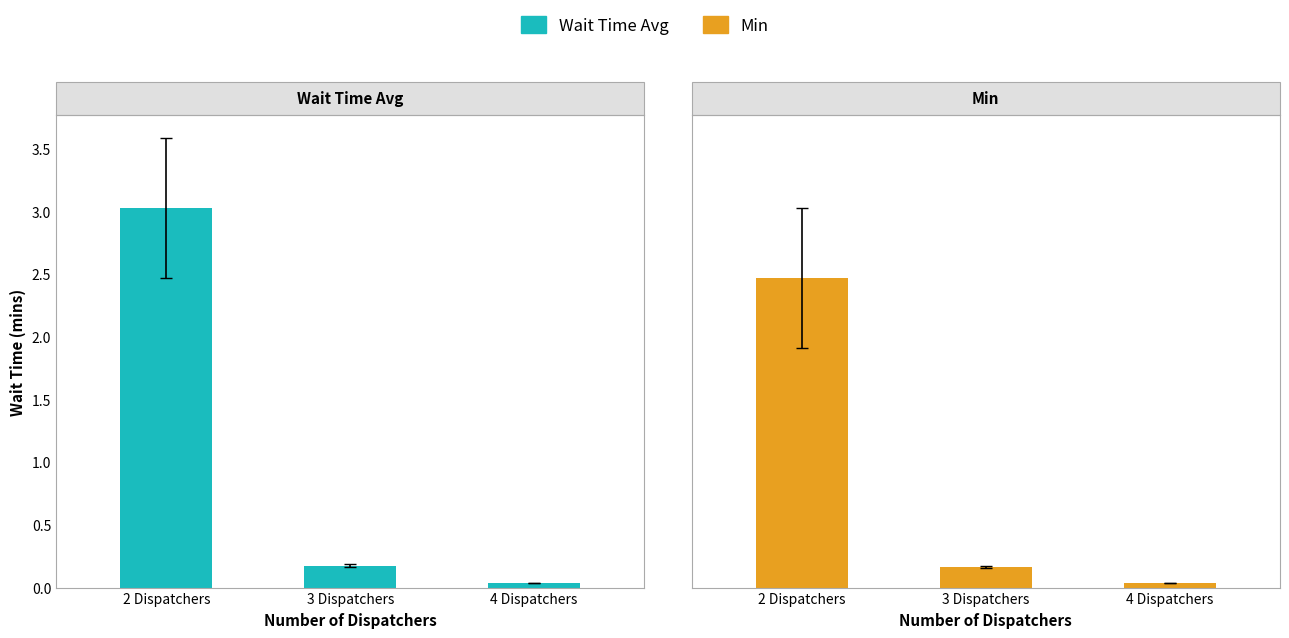

What is the label of the 2nd bar from the right?

3 Dispatchers